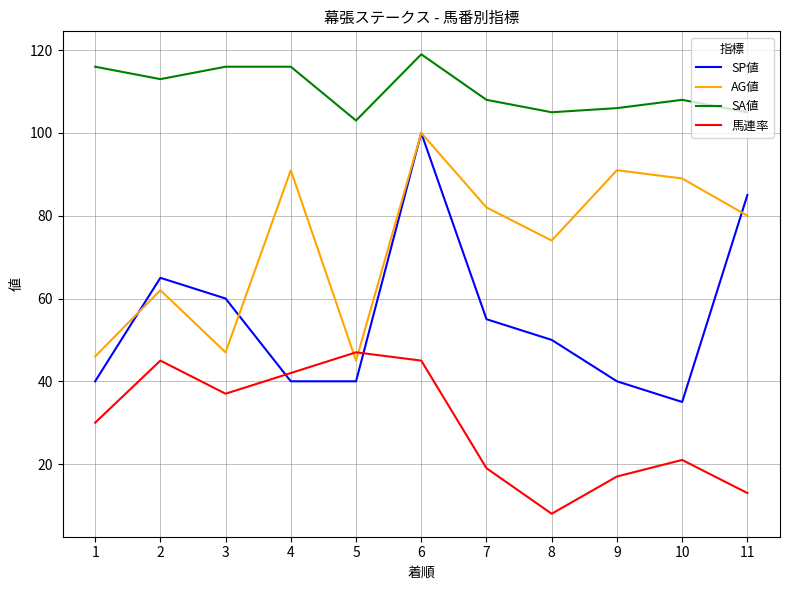

Is it true that SP値 equals 11 at 5?

False